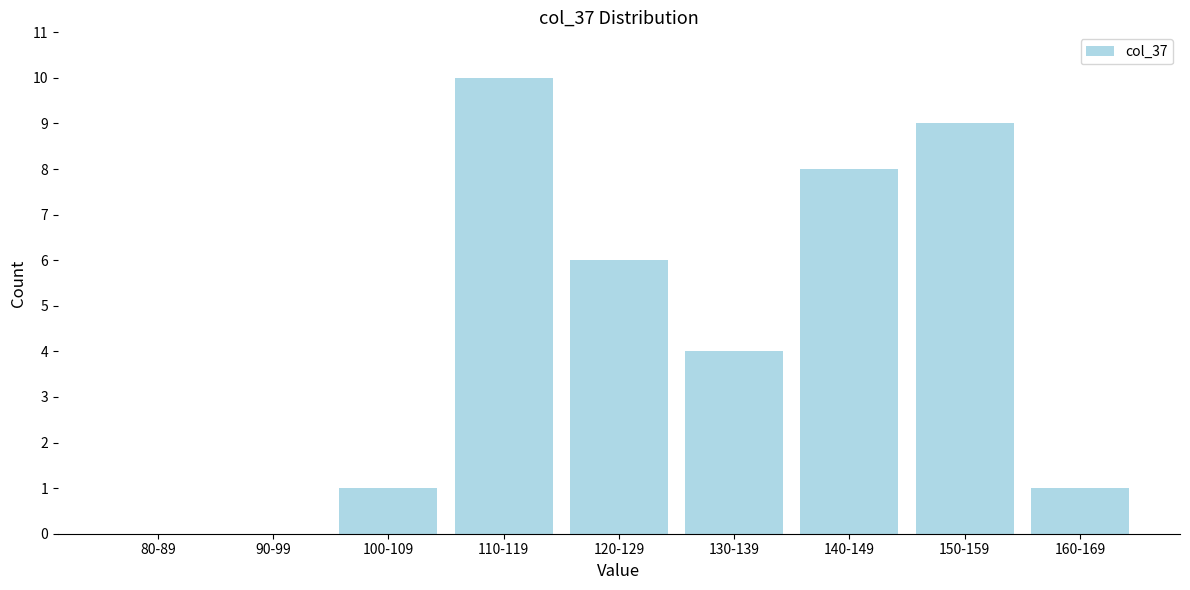

Reading right to left, what are all the values shown in this chart?

160-169=1	150-159=9	140-149=8	130-139=4	120-129=6	110-119=10	100-109=1	90-99=0	80-89=0